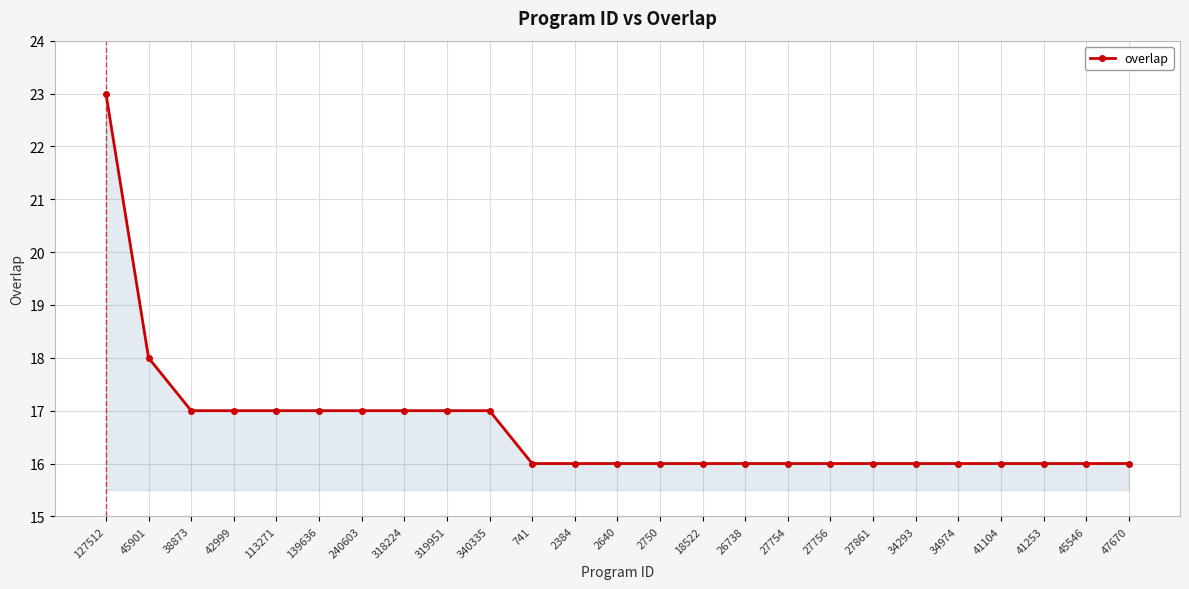

What is the label of the 4th point from the left?

42999